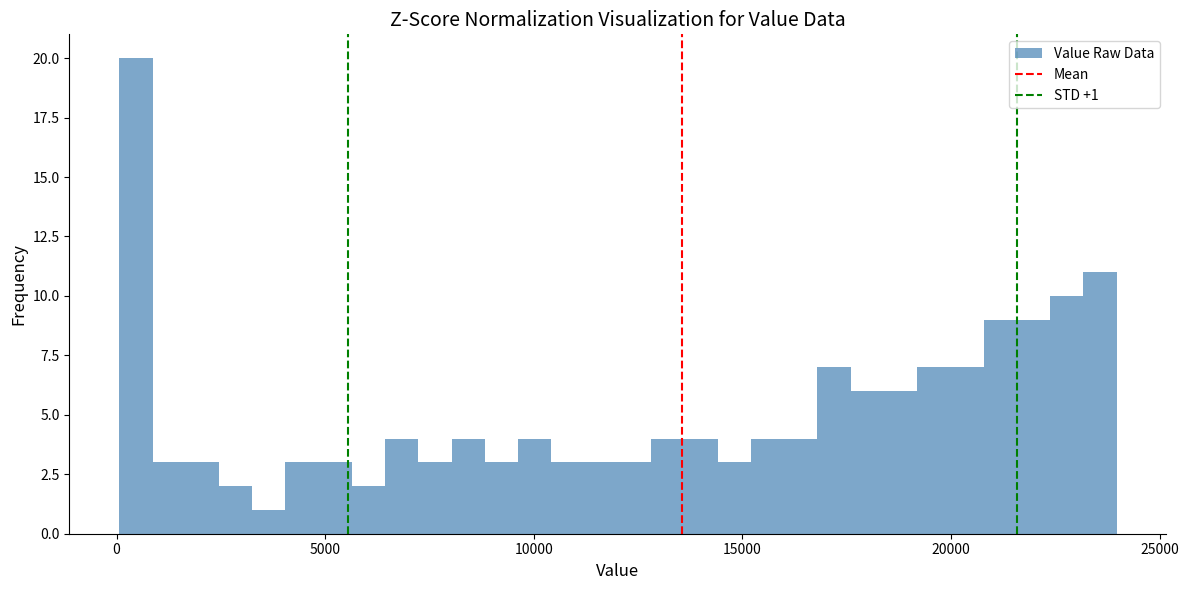

Read against the x-axis, roughly where is the centre of the tallest bar?

500